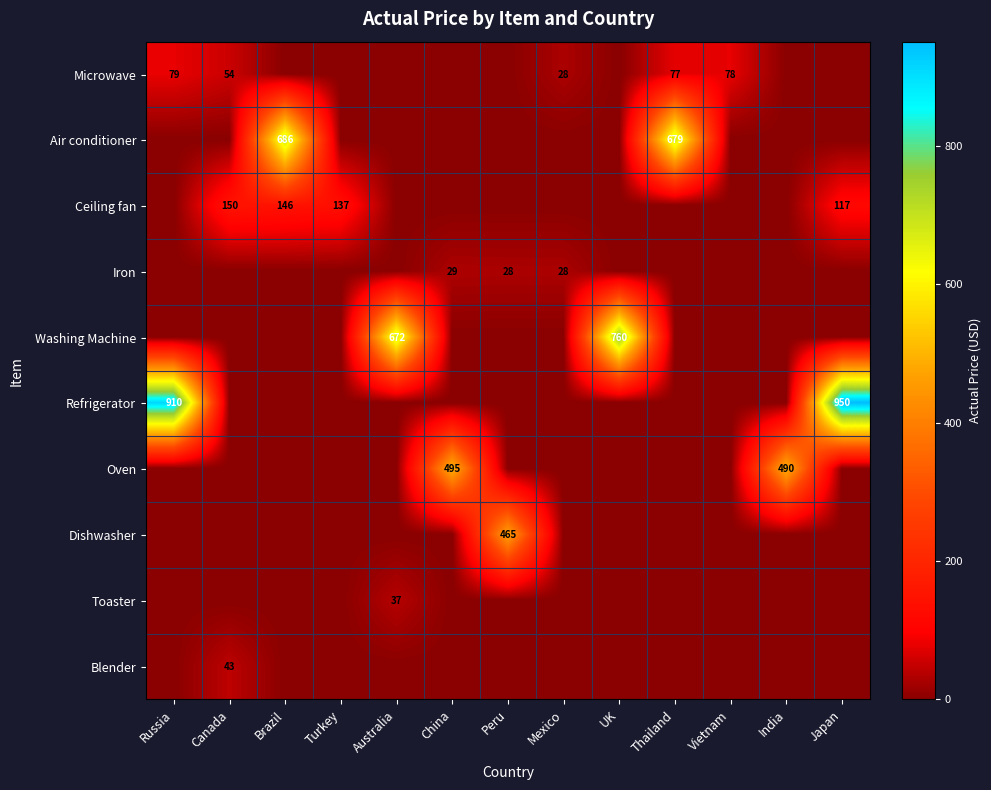

The Microwave series shows 78 at Vietnam. True or false?

True